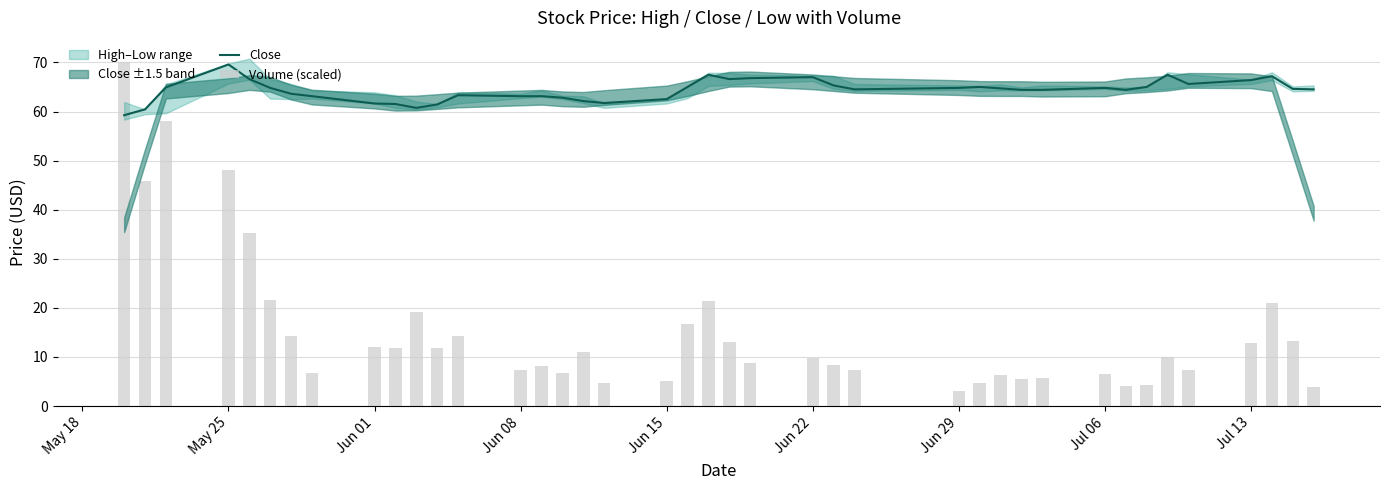

What is the smallest value displayed?

3.0